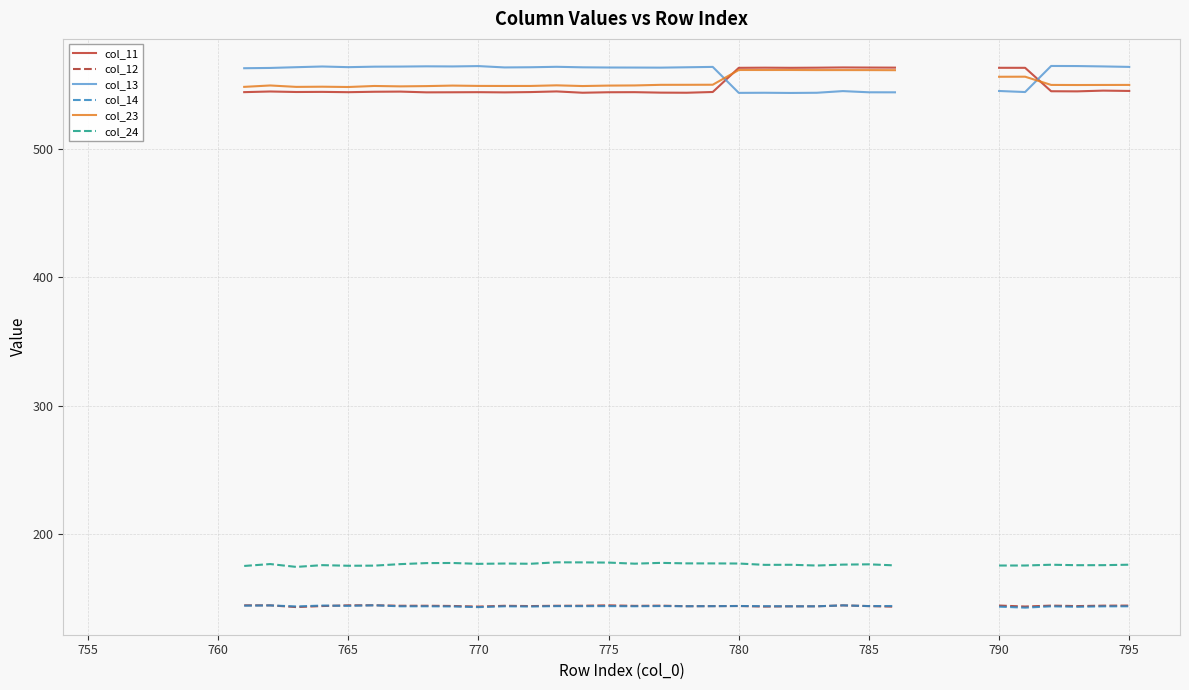

What is the minimum value shown in the chart?

142.8